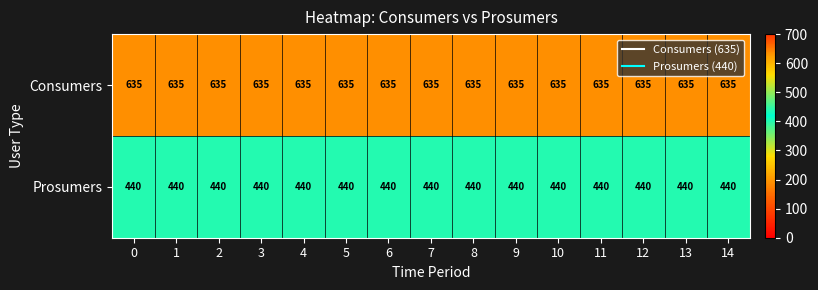

What is the spread (max minus min) of values at 3?

195